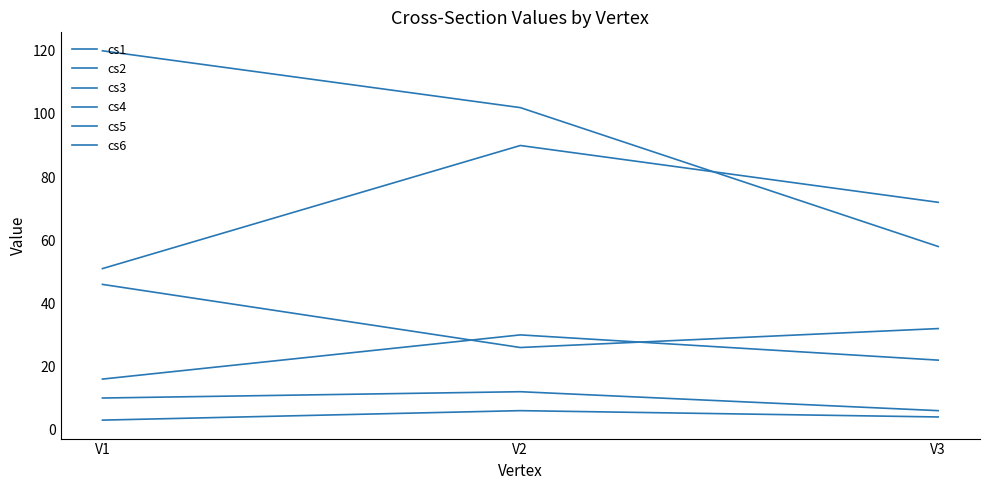

Does the chart display data point markers on the line(s)?

No